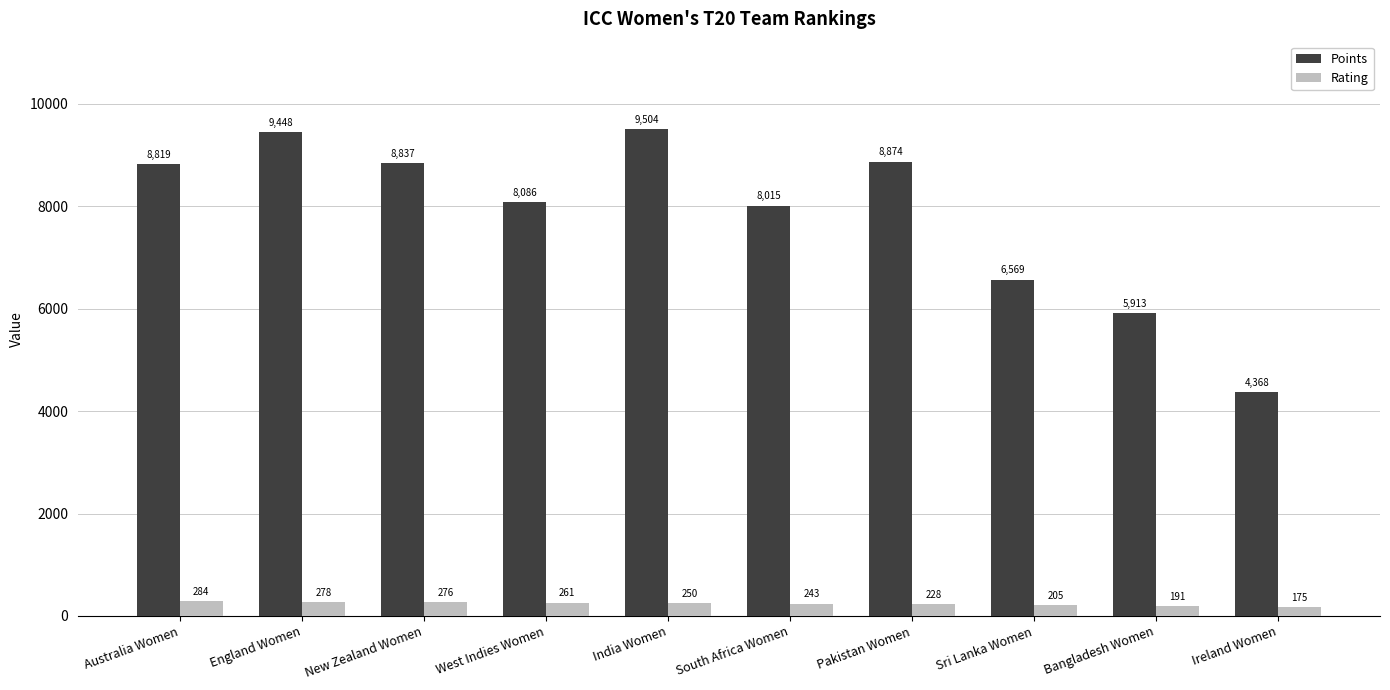

What is the total value across all series at India Women?

9754